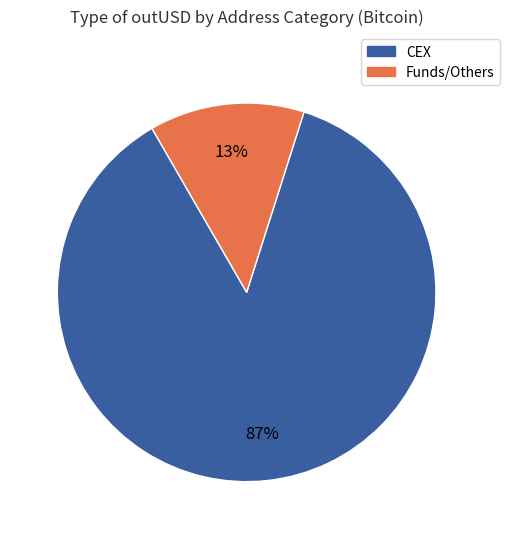

To the nearest percent, what is the difference between the largest and smallest slice percentages?

74%